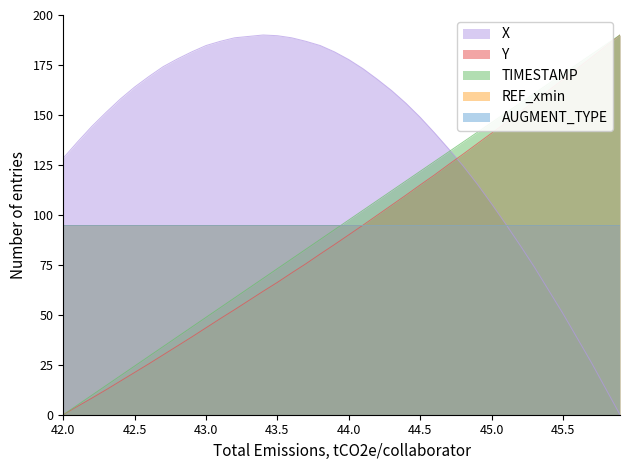

The TIMESTAMP series shows 307.7 at 45.9. True or false?

False